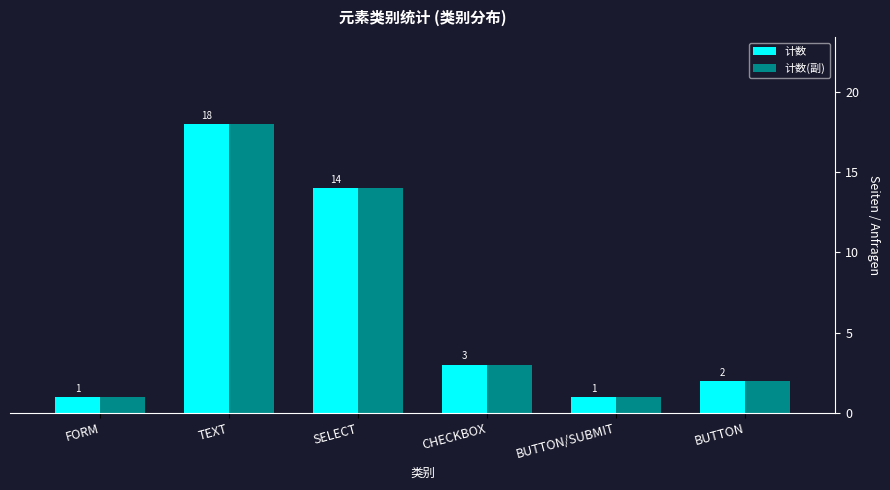

What value does the 计数(副) series have at SELECT?

14